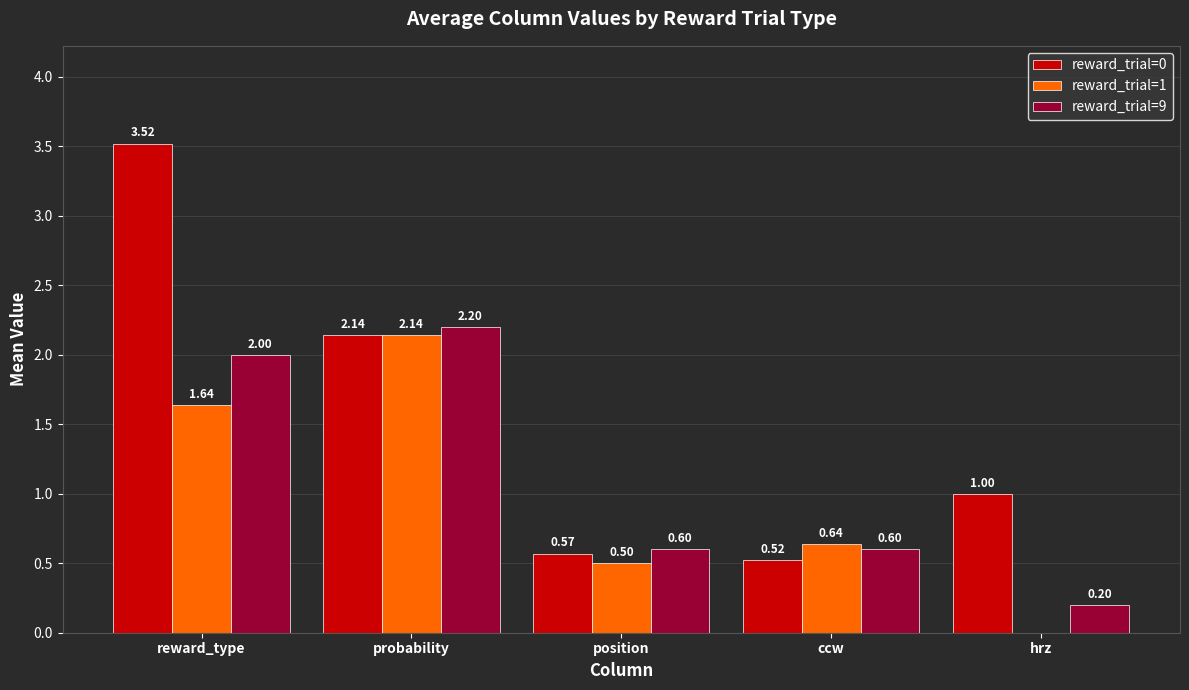

At which label does reward_trial=1 reach its peak?

probability